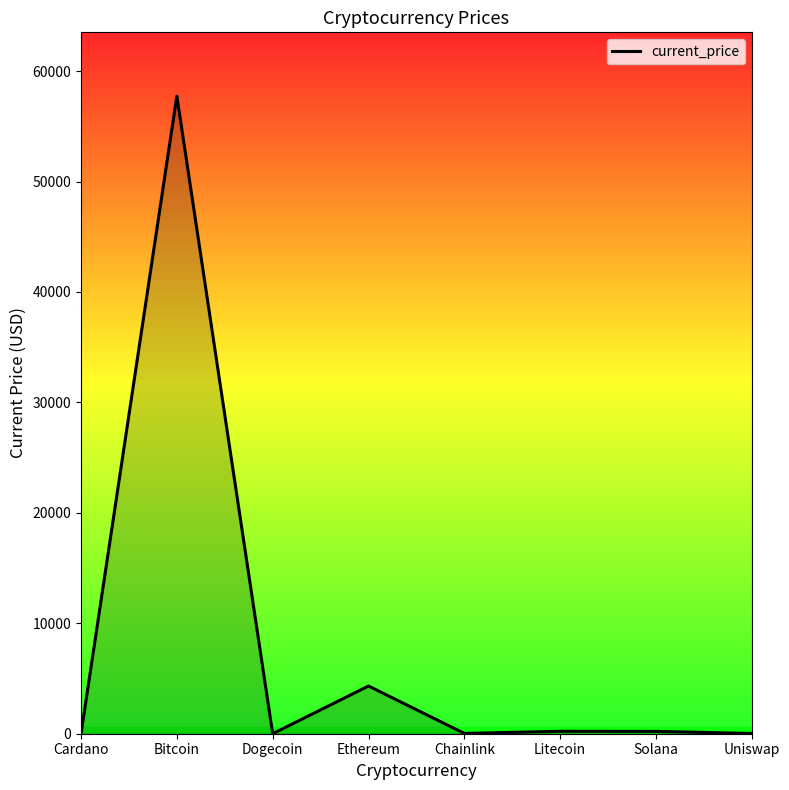

What is the approximate value at Bitcoin?

57739.0